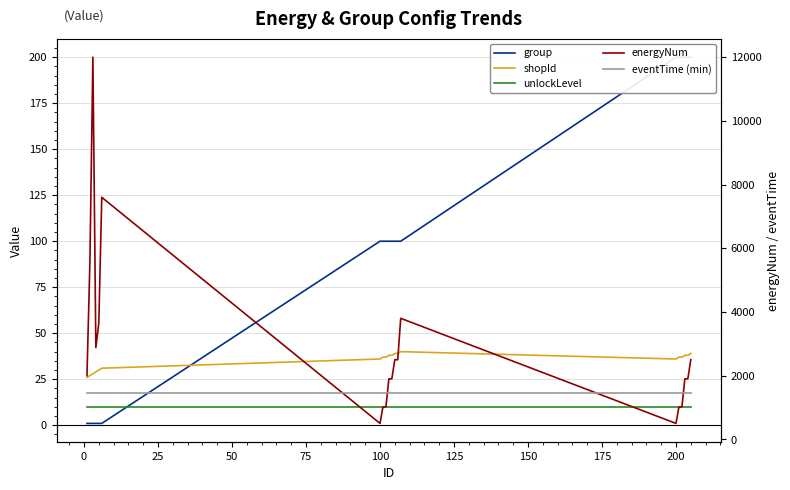

What is the minimum value shown in the chart?

1